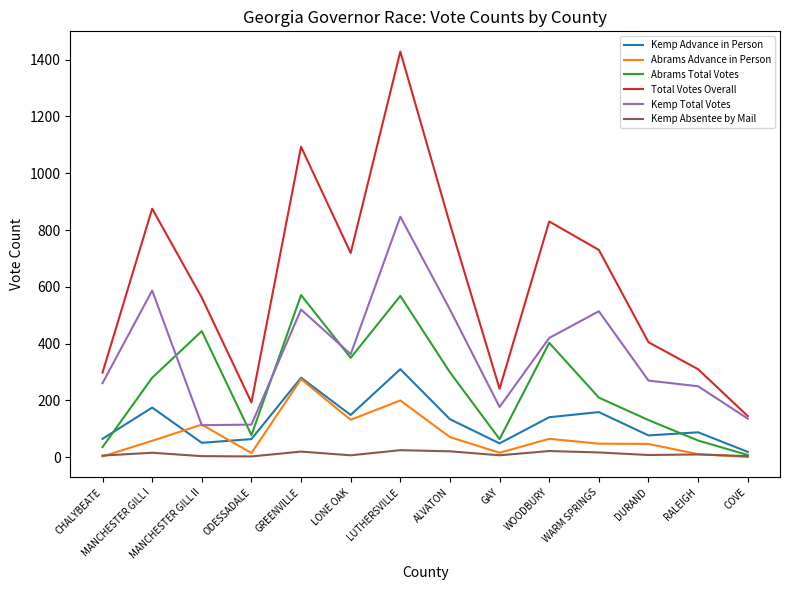

What is the average value of the Abrams Total Votes series?

250